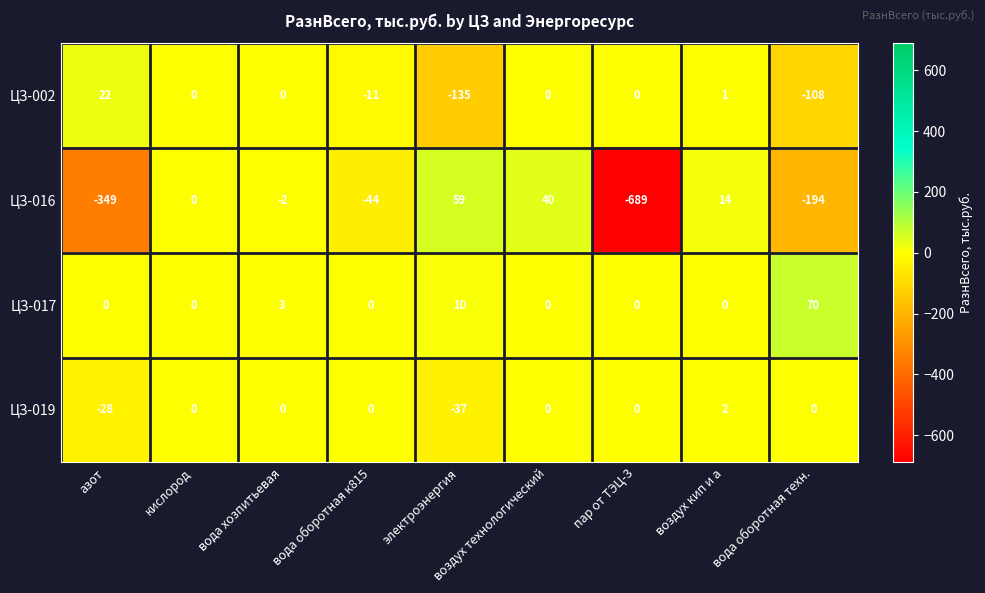

Which series changed the most between воздух технологический and пар от ТЭЦ-3?

ЦЗ-016